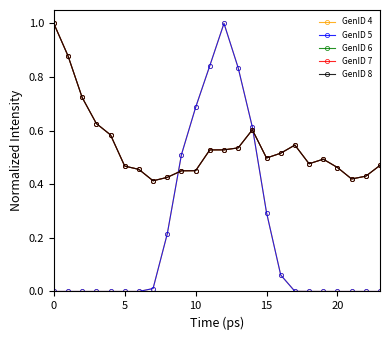

True or false: GenID 5 has more than 0 points higher than both neighbors.

True